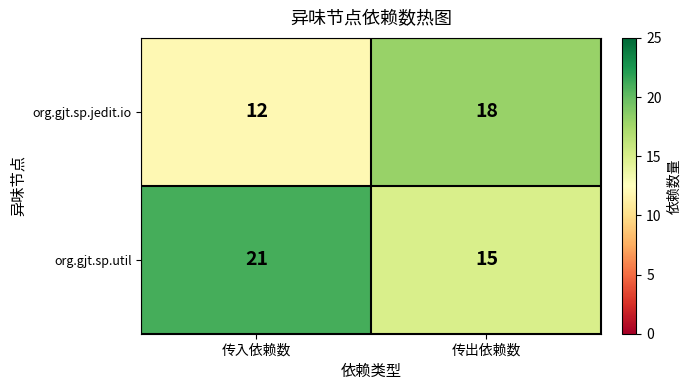

List the series in order of their overall mean, highest first.

org.gjt.sp.util, org.gjt.sp.jedit.io